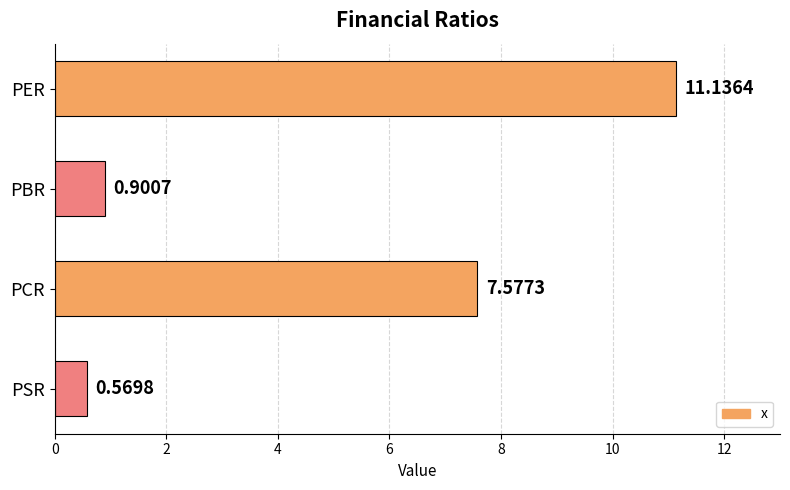

Which label corresponds to the largest value in the chart?

PER